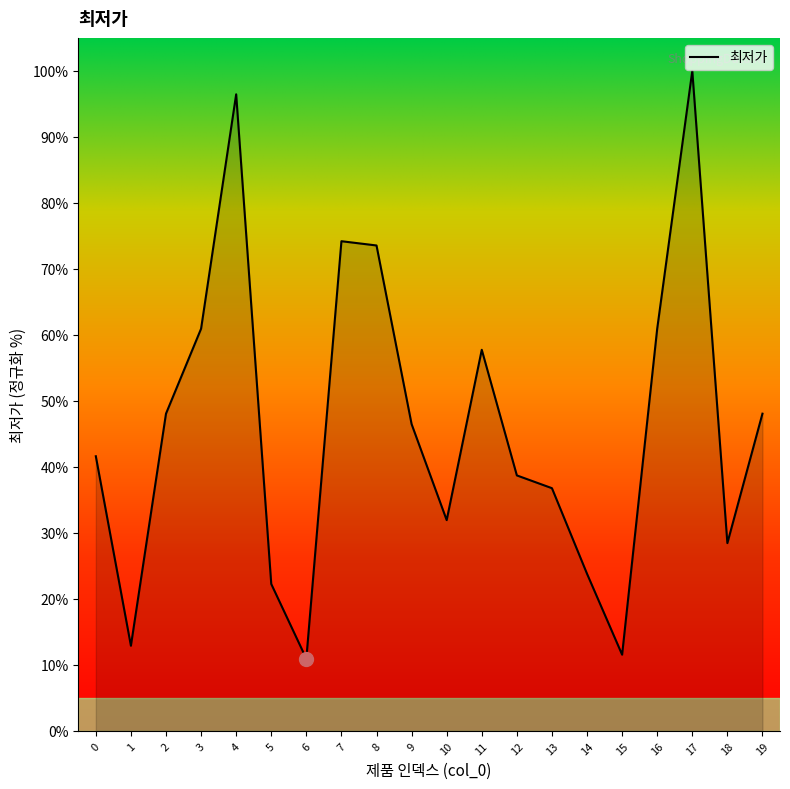

Does the chart display data point markers on the line(s)?

No